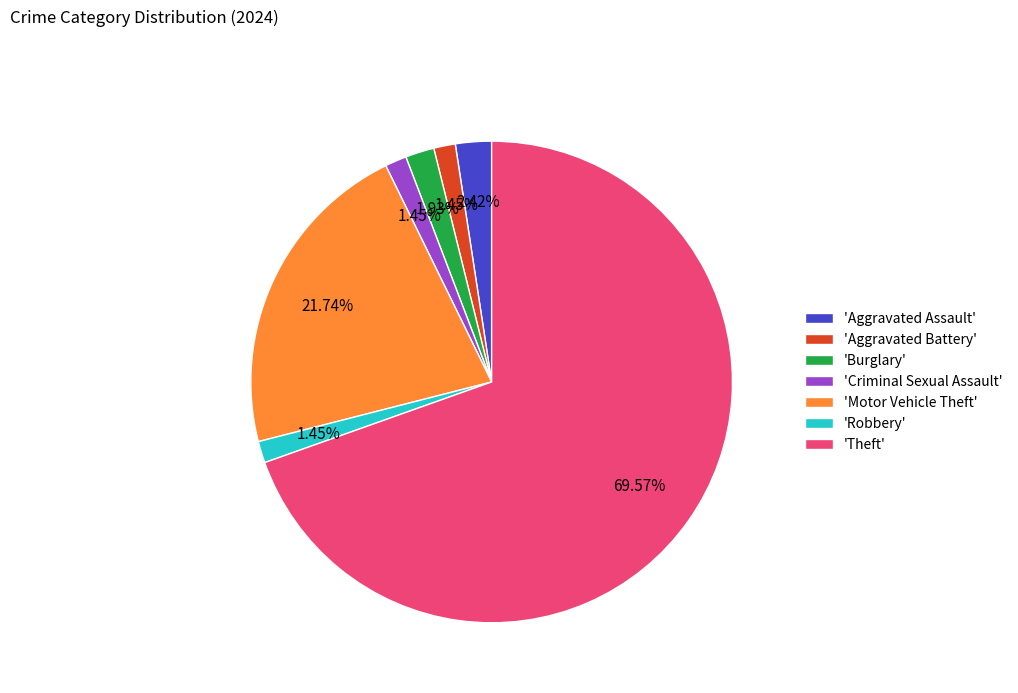

What is the majority slice?

'Theft'